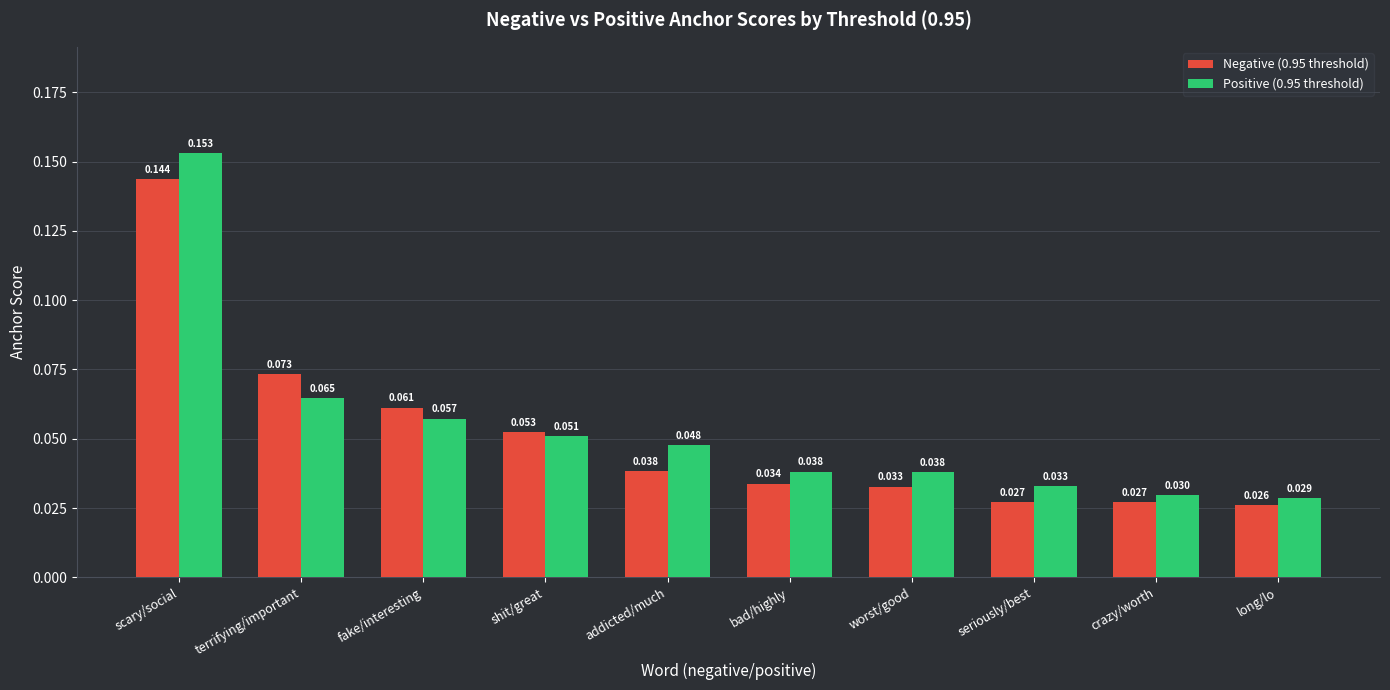

Rank the series at terrifying/important from highest to lowest value.

Negative (0.95 threshold), Positive (0.95 threshold)